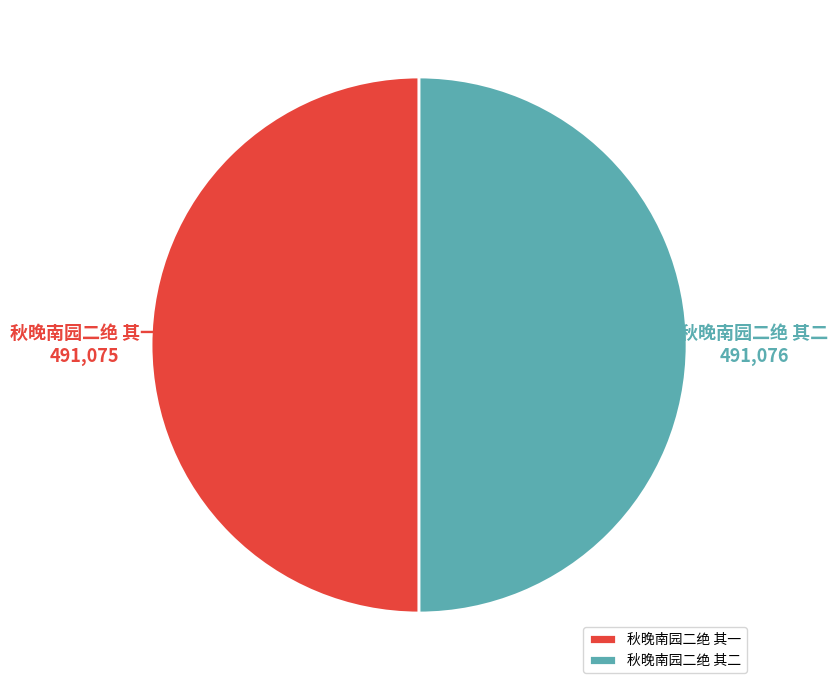

The 秋晚南园二绝 其二 slice represents 50% of the pie. True or false?

True